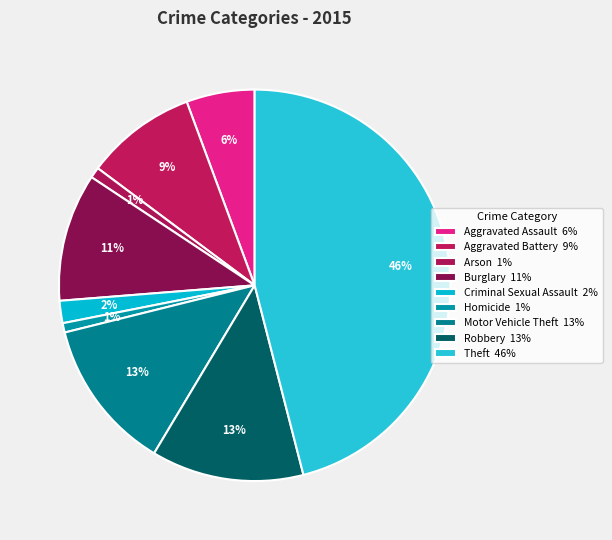

What percentage is the Motor Vehicle Theft slice, to the nearest percent?

13%